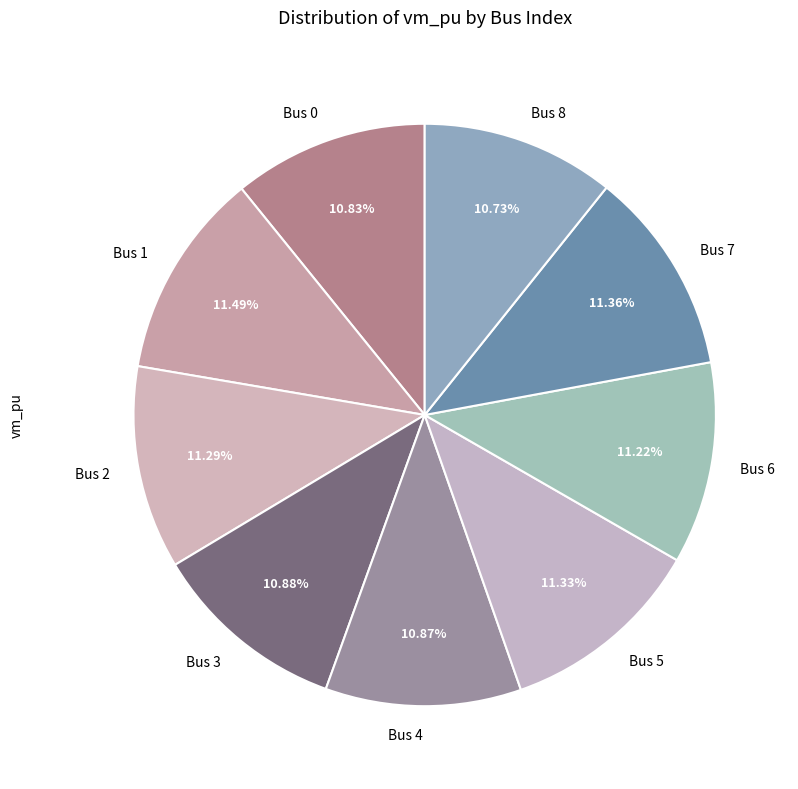

Is there a majority slice in this chart?

No